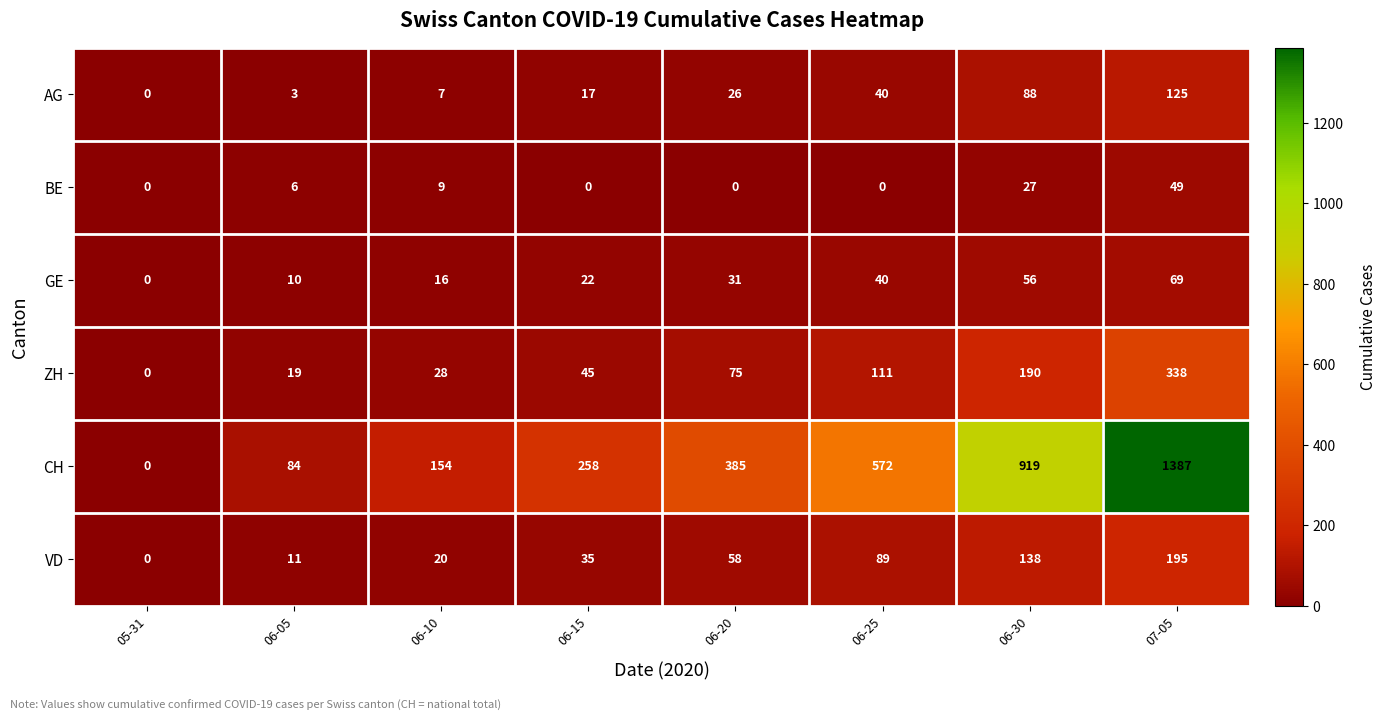

Is it true that VD equals 18 at 06-15?

False